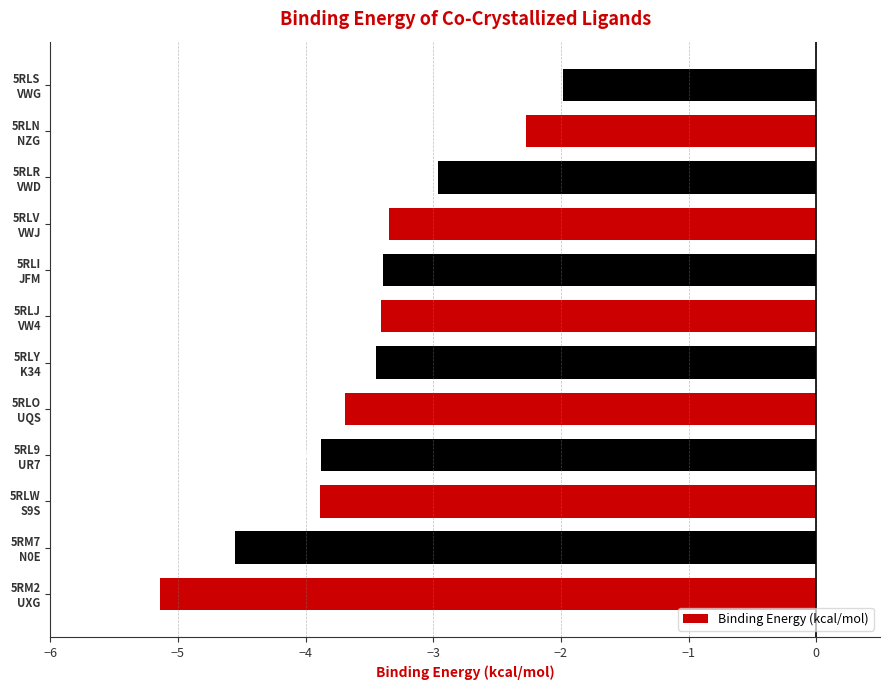

What is the sum of all values?

-42.0